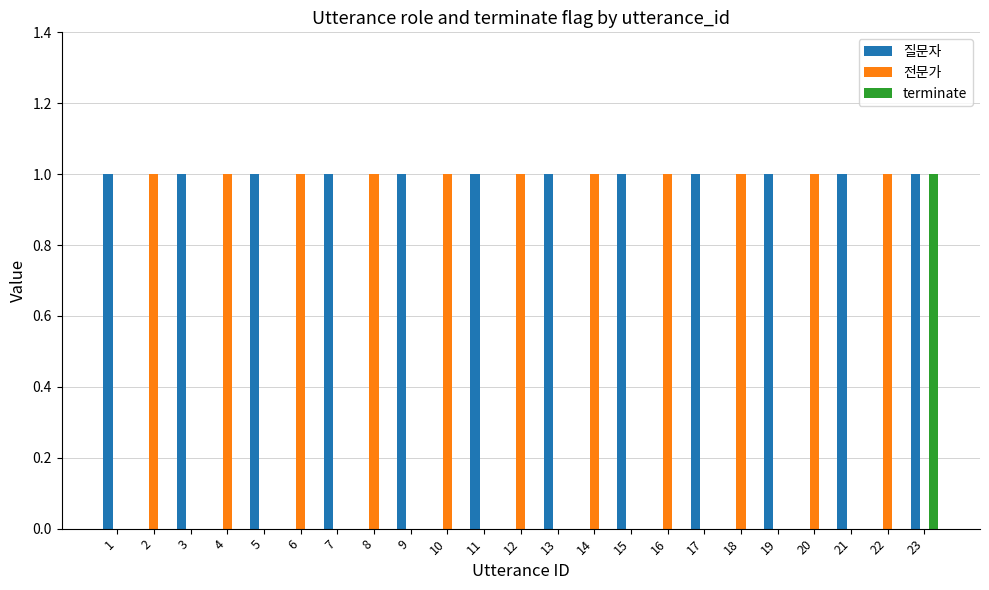

What is the sum of all 질문자 values?

12